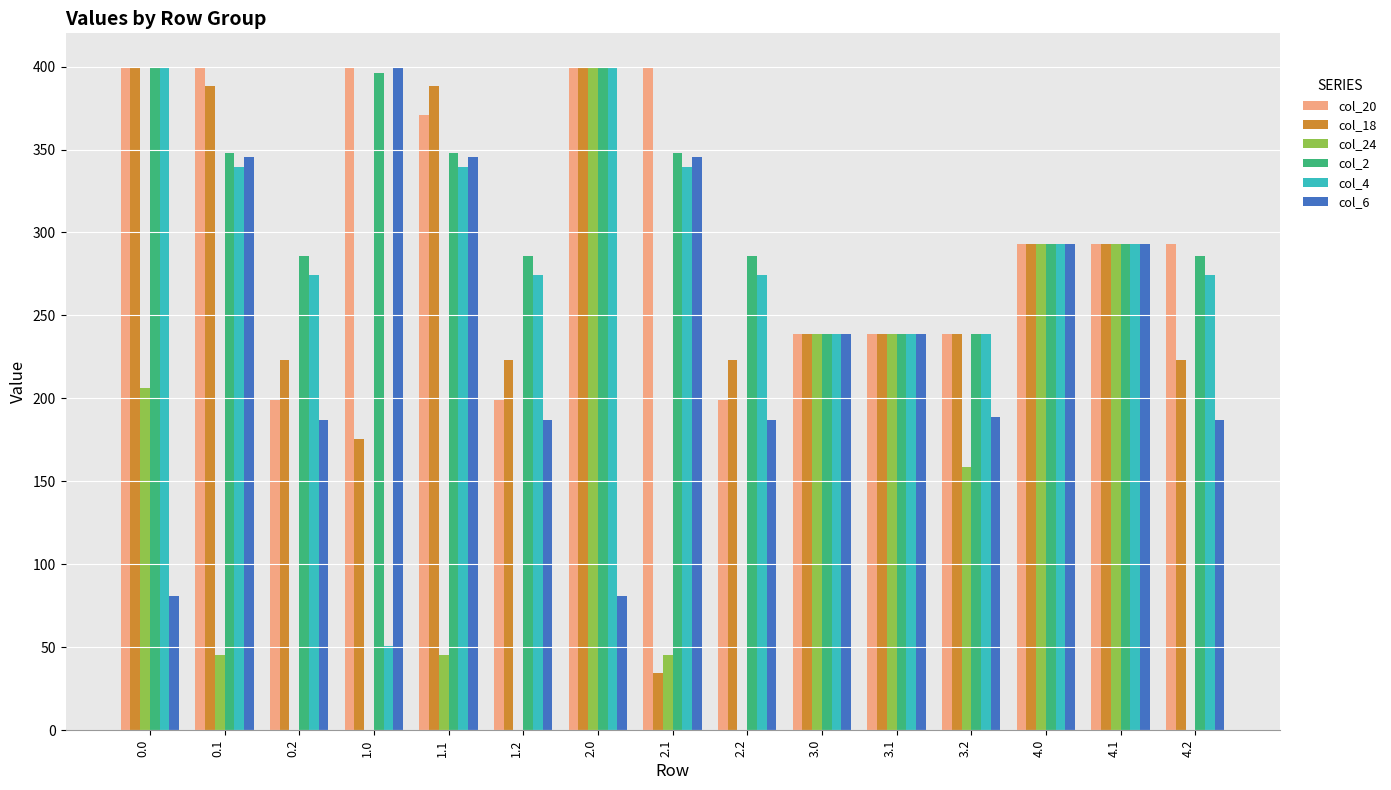

True or false: col_20 has a value of 327.2 at 3.1.

False